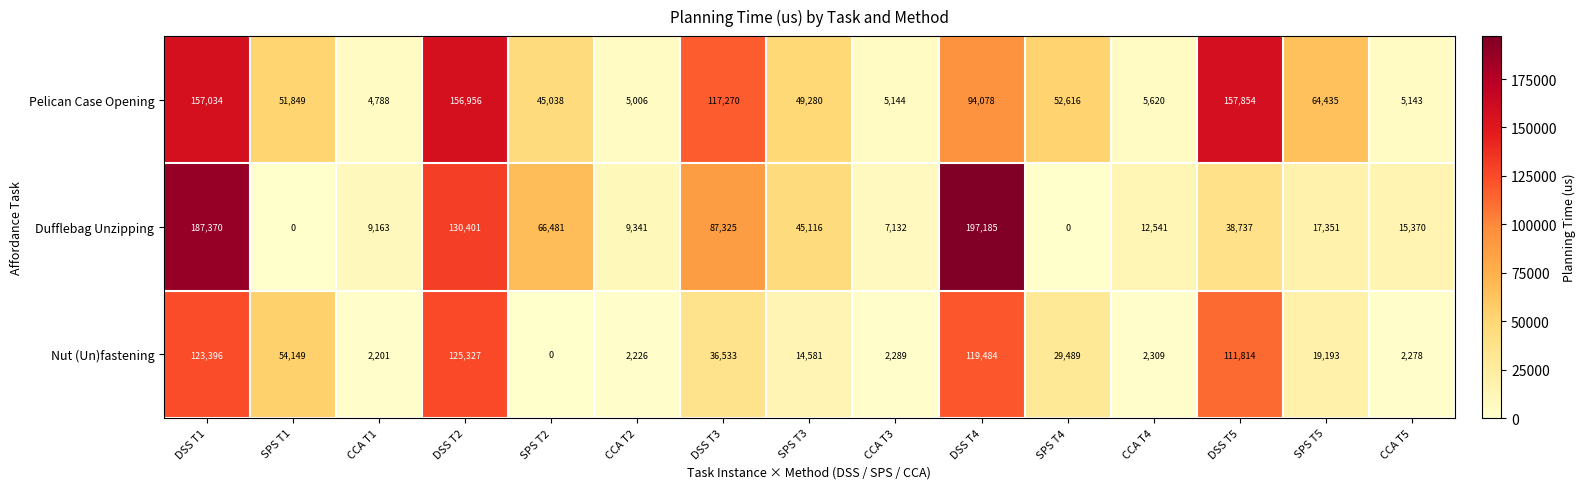

Is it true that Nut (Un)fastening equals 123396 at DSS T1?

True